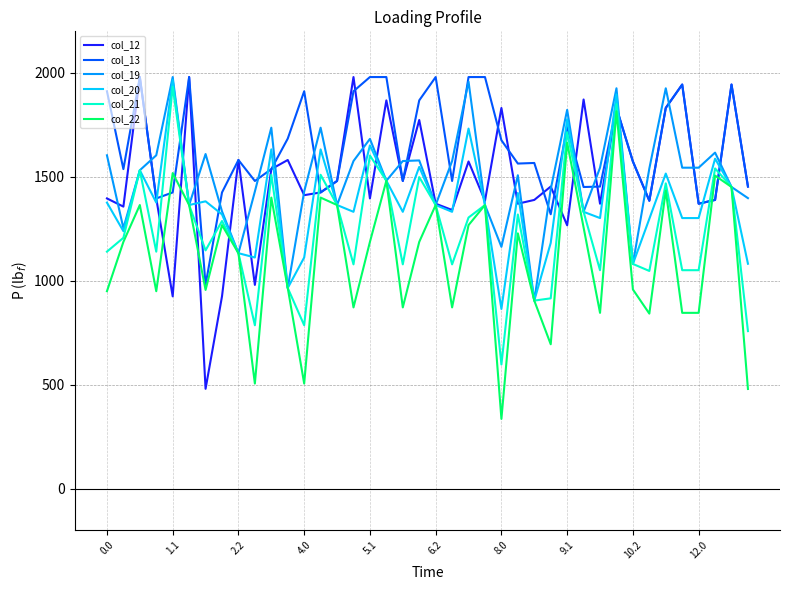

What is the greatest value displayed?

1980.0